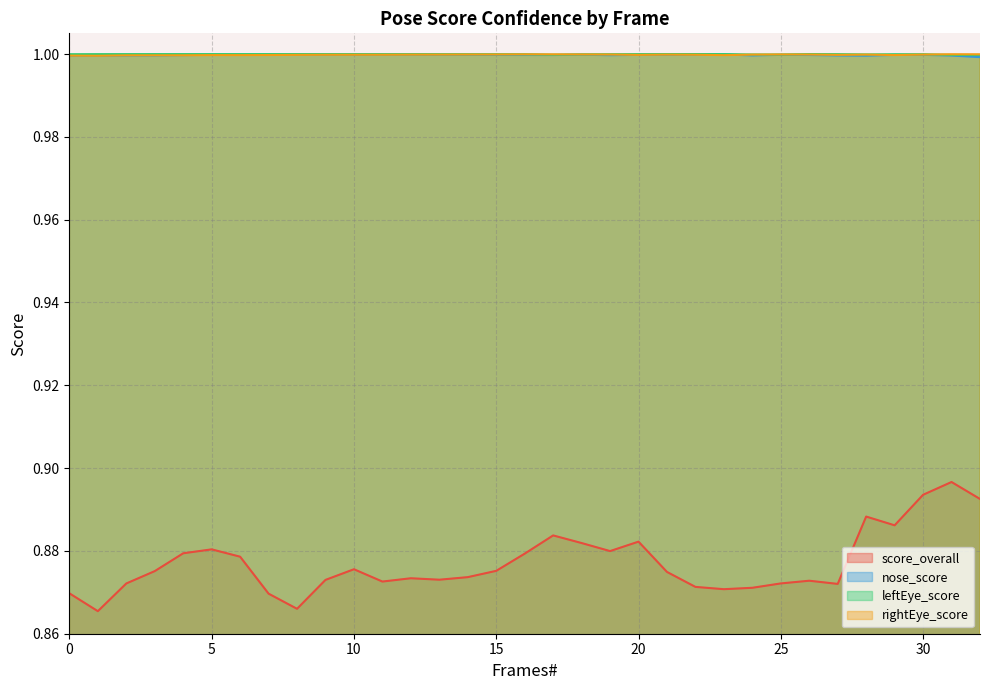

What is the approximate value of nose_score at 15?

1.0